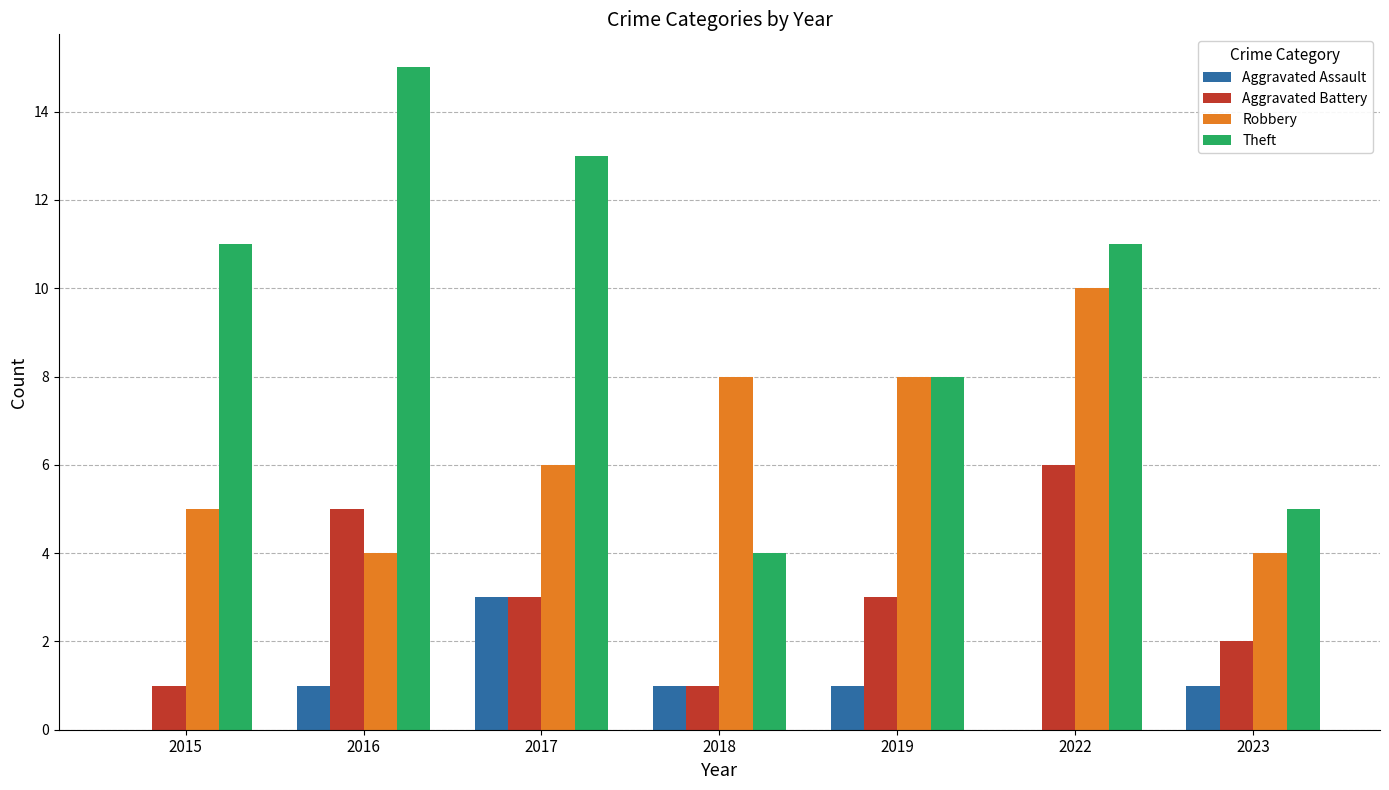

Which series has the largest range (max minus min)?

Theft